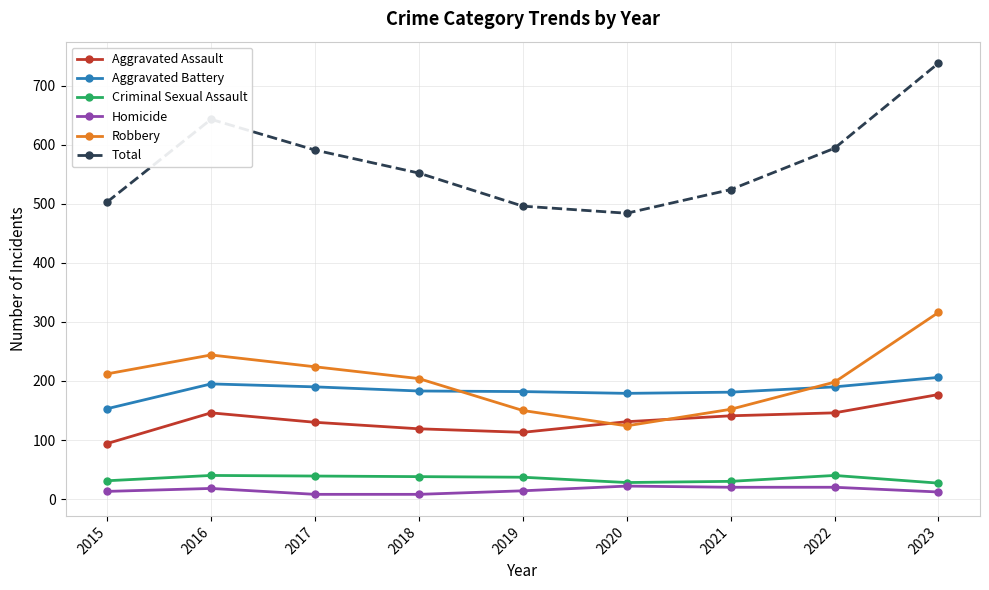

What is the spread (max minus min) of values at 2016?

625